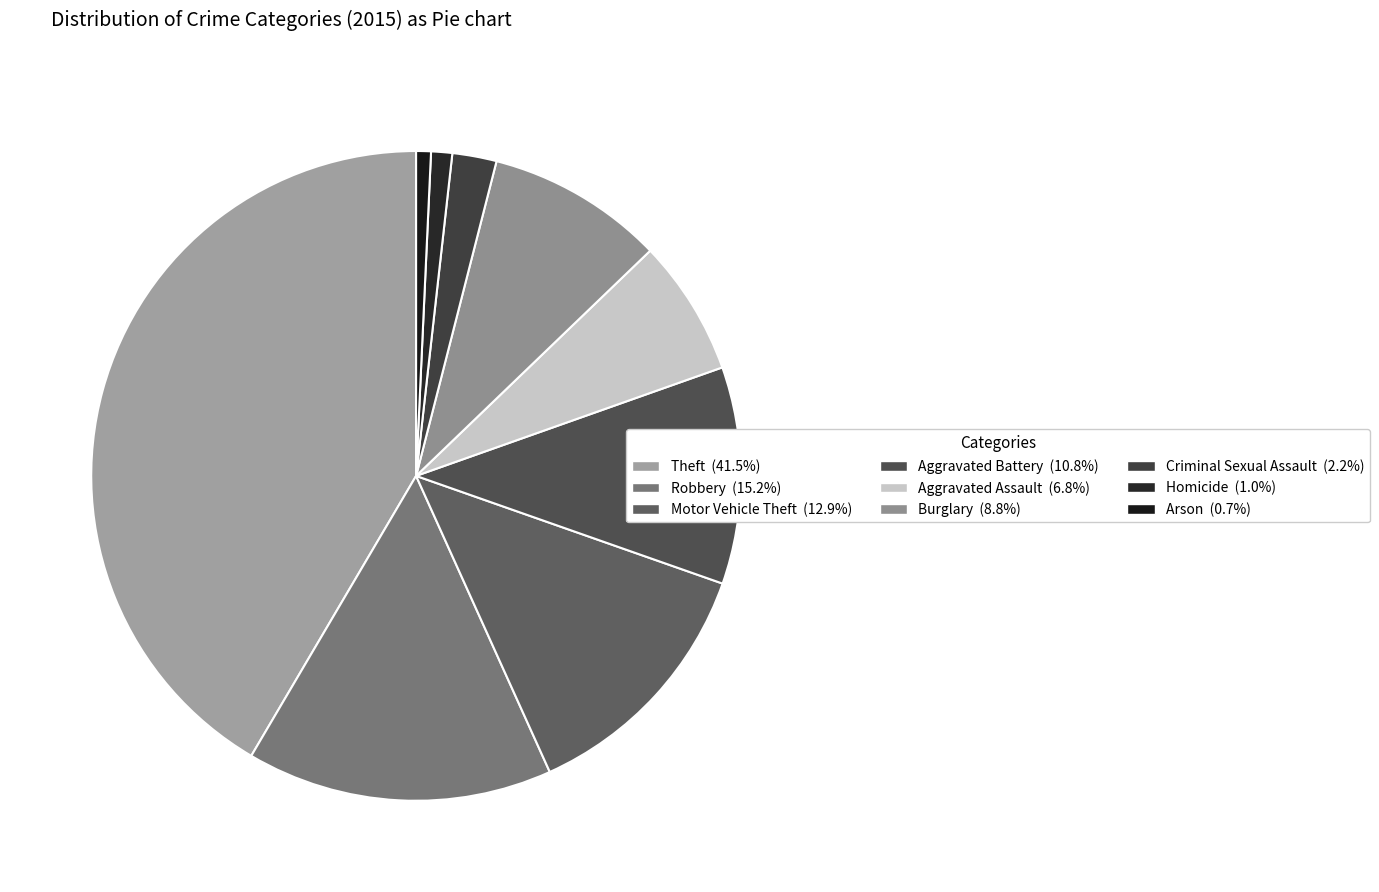

To the nearest percent, what portion does Theft represent?

42%